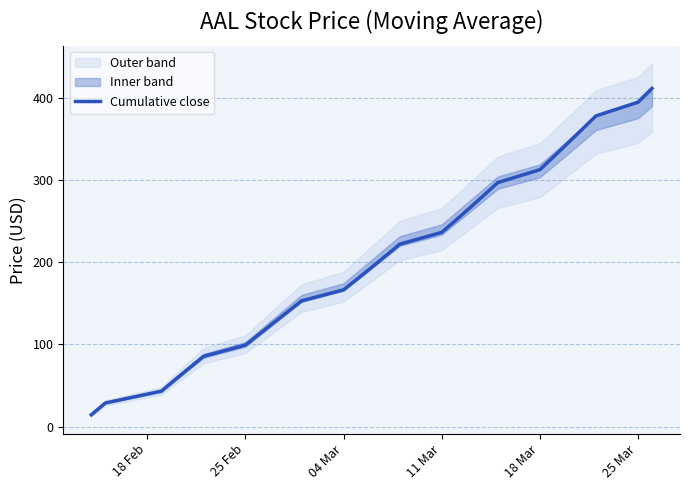

What is the maximum value for Cumulative close?

411.3